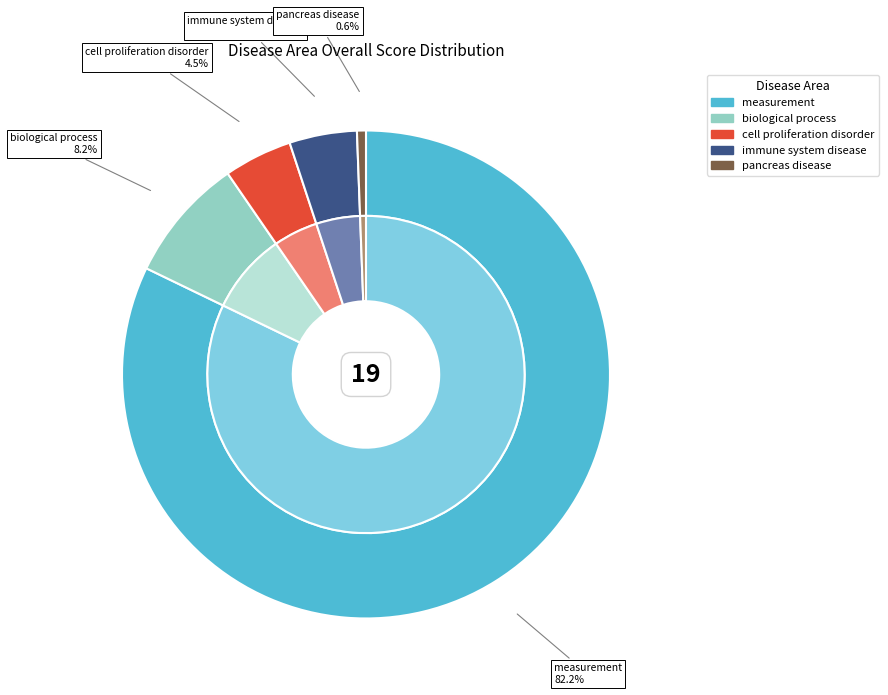

Which slice represents more than half of the pie?

measurement